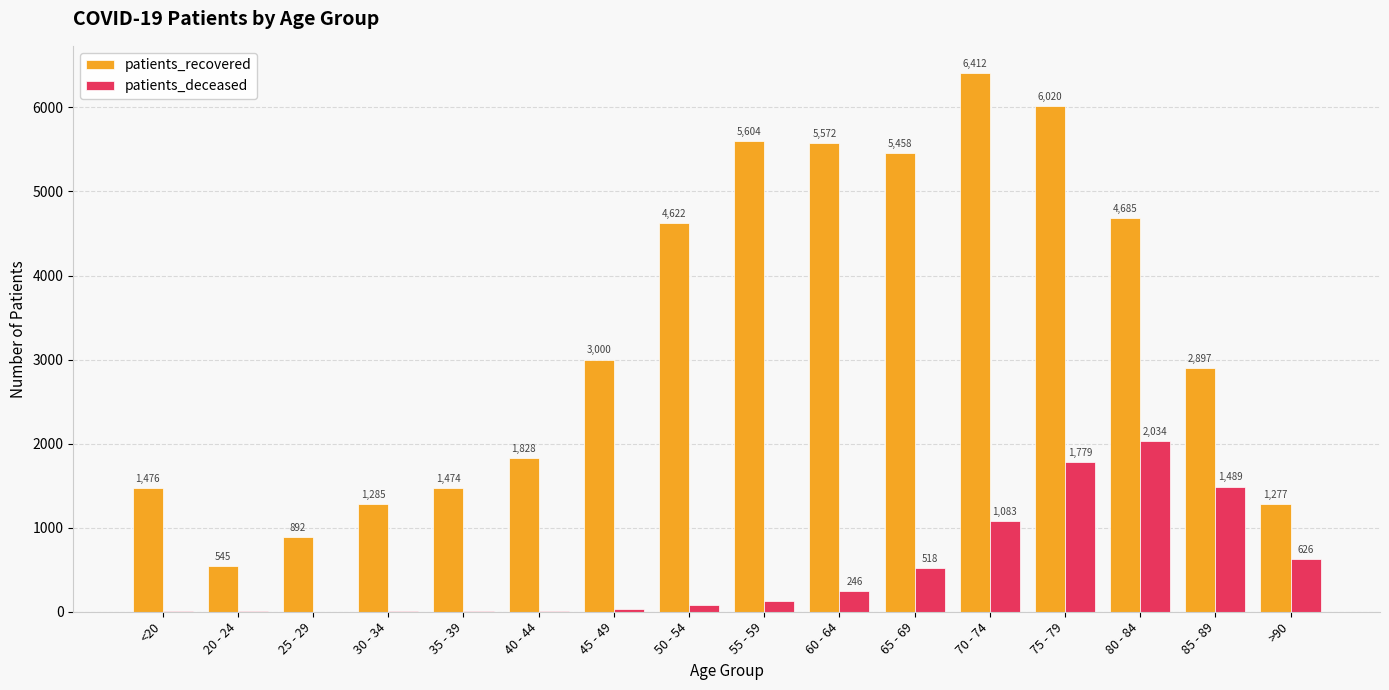

Between 30 - 34 and 60 - 64, which series saw the biggest shift?

patients_recovered